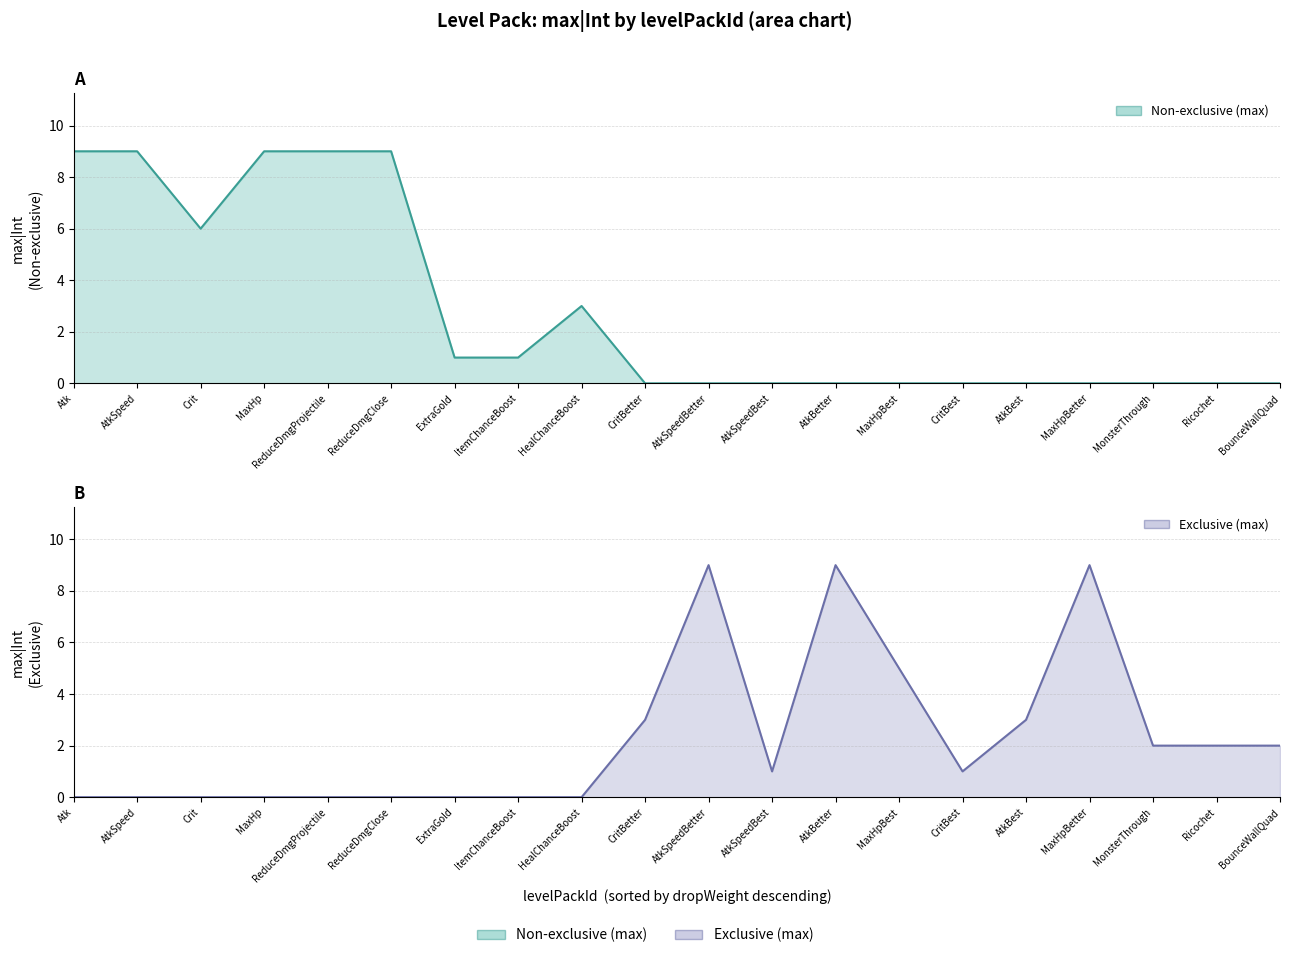

Reading left to right, transcribe all the data shown in this chart.

Non-exclusive (max): Atk=9	AtkBetter=0	AtkBest=0	AtkSpeed=9	AtkSpeedBetter=0	AtkSpeedBest=0	Crit=6	CritBetter=0	CritBest=0	MaxHp=9	MaxHpBetter=0	MaxHpBest=0	ReduceDmgProjectile=9	ReduceDmgClose=9	ExtraGold=1	ItemChanceBoost=1	HealChanceBoost=3	MonsterThrough=0	Ricochet=0	BounceWallQuad=0
Exclusive (max): Atk=0	AtkBetter=9	AtkBest=3	AtkSpeed=0	AtkSpeedBetter=9	AtkSpeedBest=1	Crit=0	CritBetter=3	CritBest=1	MaxHp=0	MaxHpBetter=9	MaxHpBest=5	ReduceDmgProjectile=0	ReduceDmgClose=0	ExtraGold=0	ItemChanceBoost=0	HealChanceBoost=0	MonsterThrough=2	Ricochet=2	BounceWallQuad=2